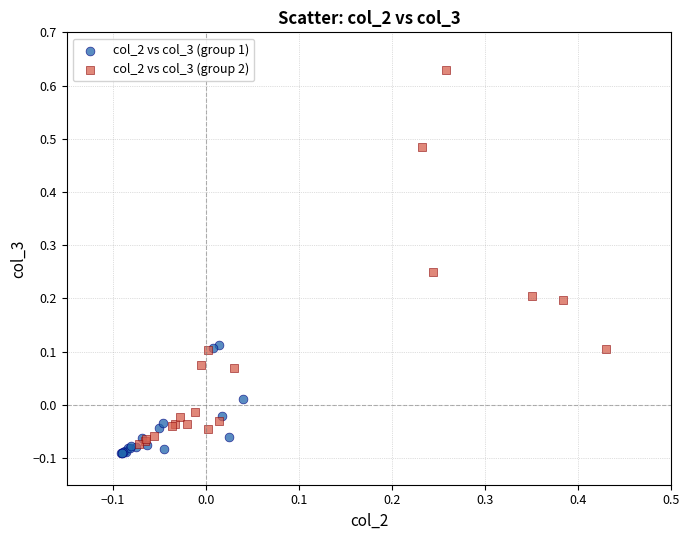

Which series has the largest Y range (max minus min)?

col_2 vs col_3 (group 2)